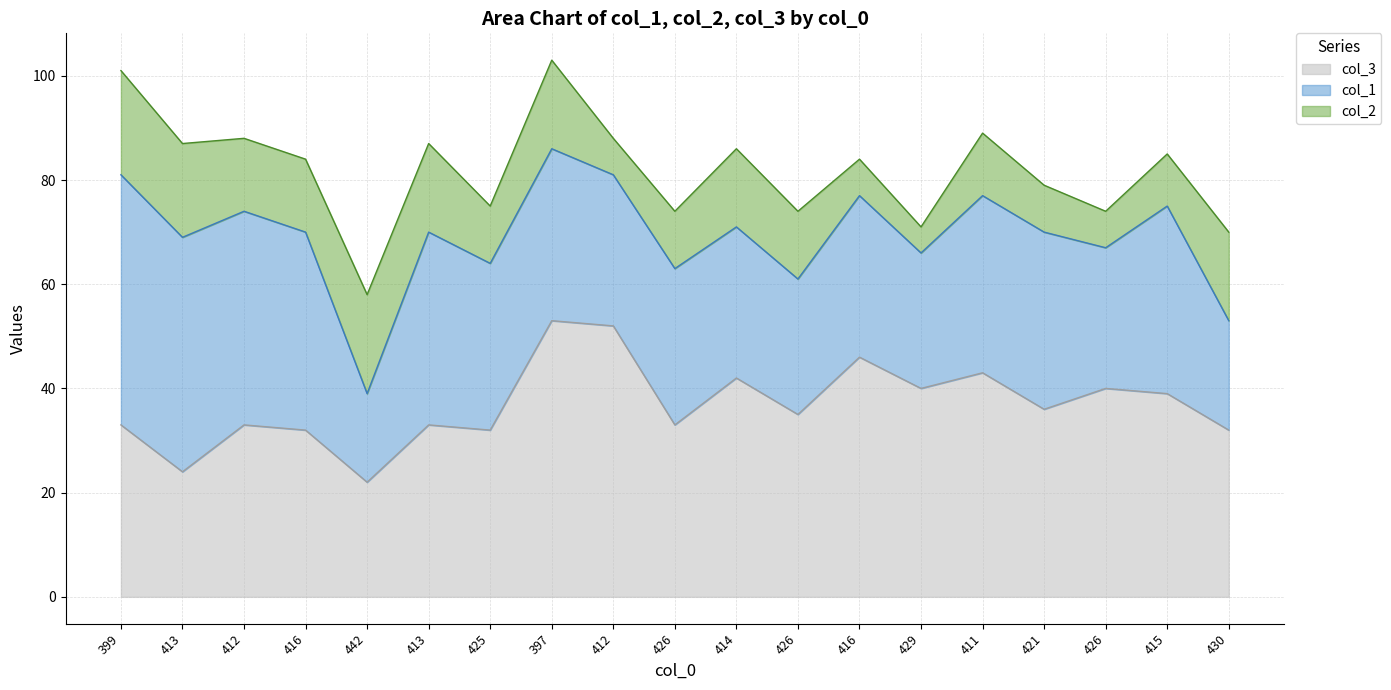

At which category does the chart reach its minimum across all series?

429